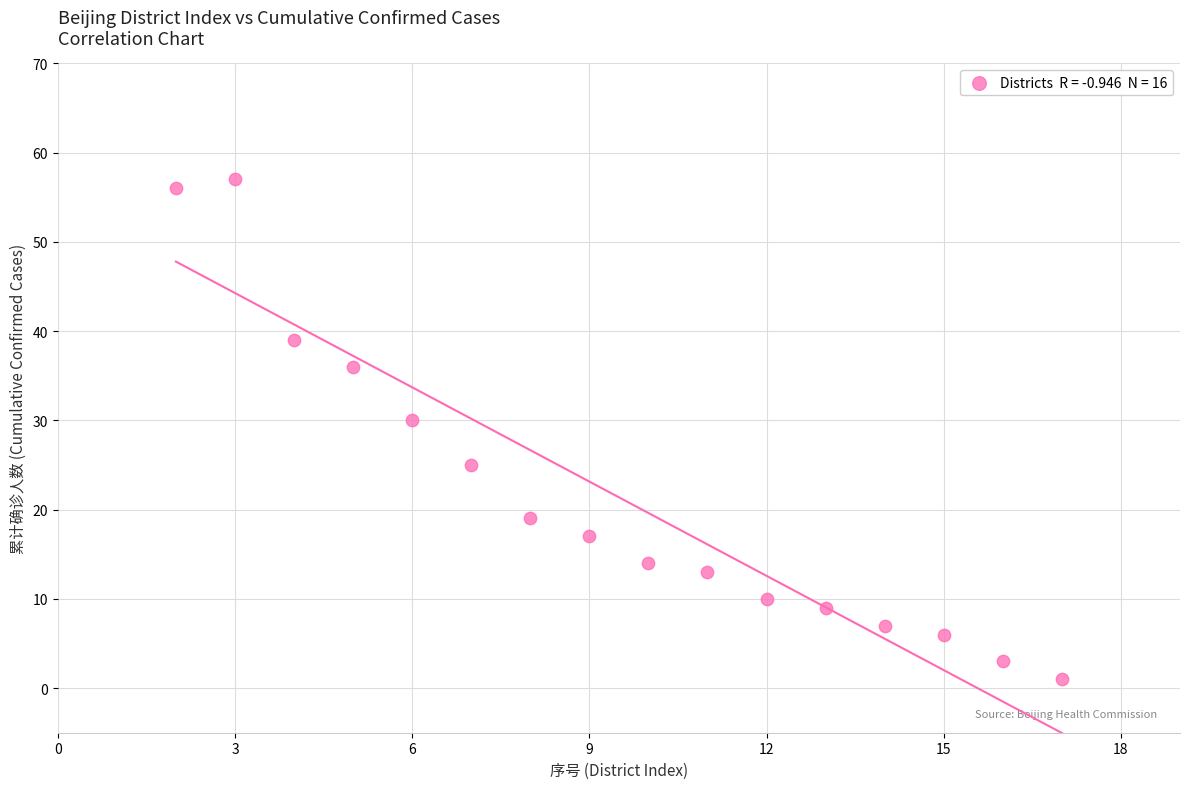

What Y value in the scatter plot is closest to 29?

30